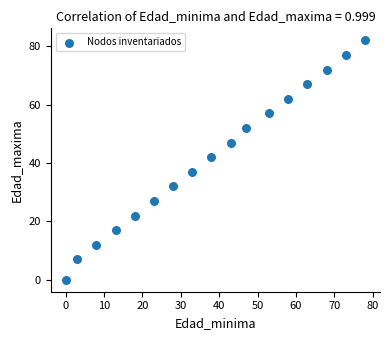

What is the range of X values (max minus min)?

78